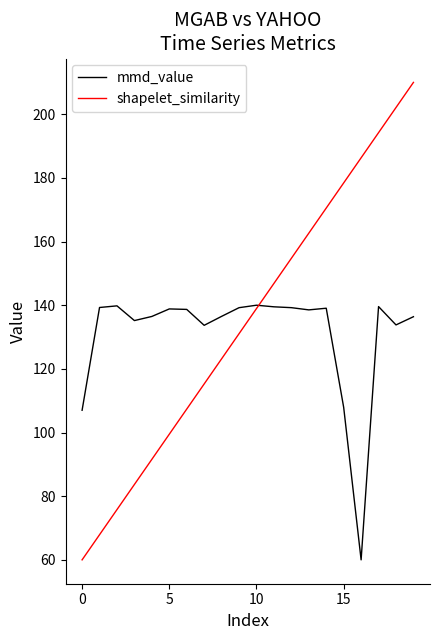

Rank the series by their maximum value, from highest to lowest.

shapelet_similarity, mmd_value